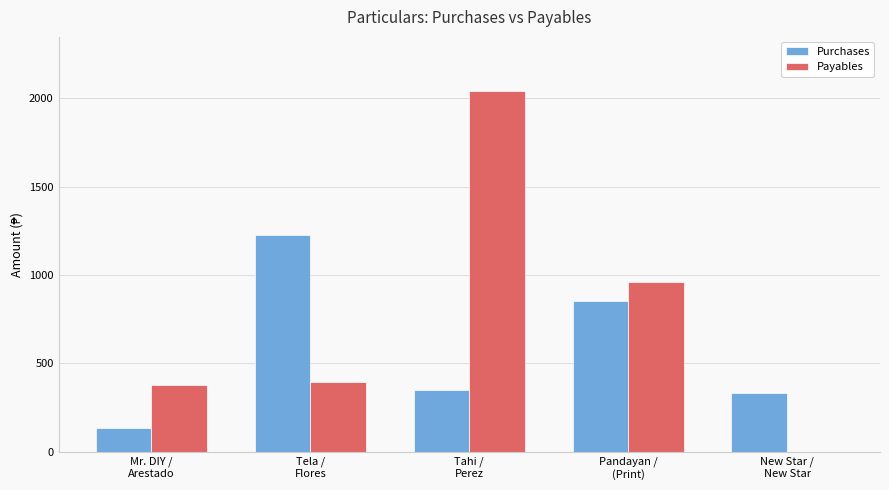

Which series has the largest total across all categories?

Payables